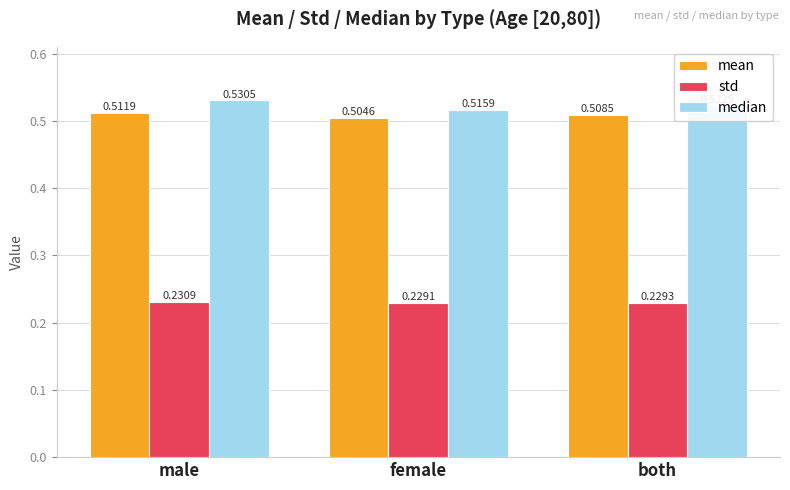

What is the difference between the highest and lowest values at male?

0.3